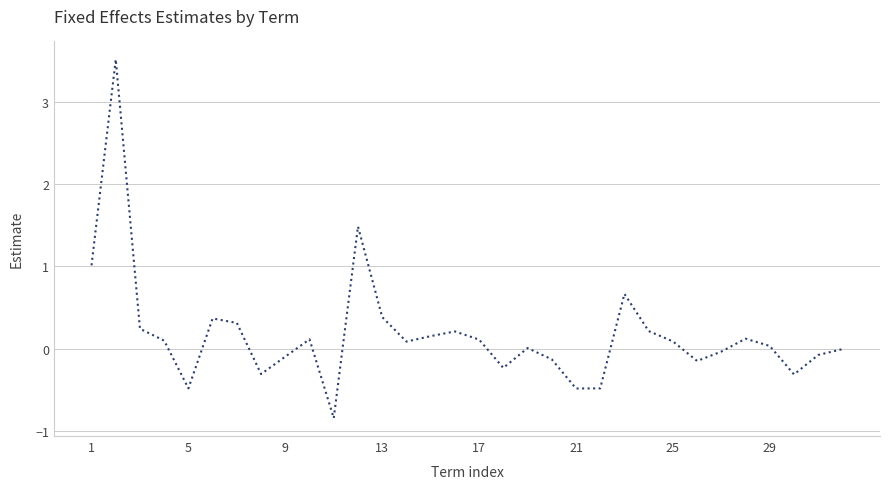

What is the difference between the maximum and minimum values?

4.4